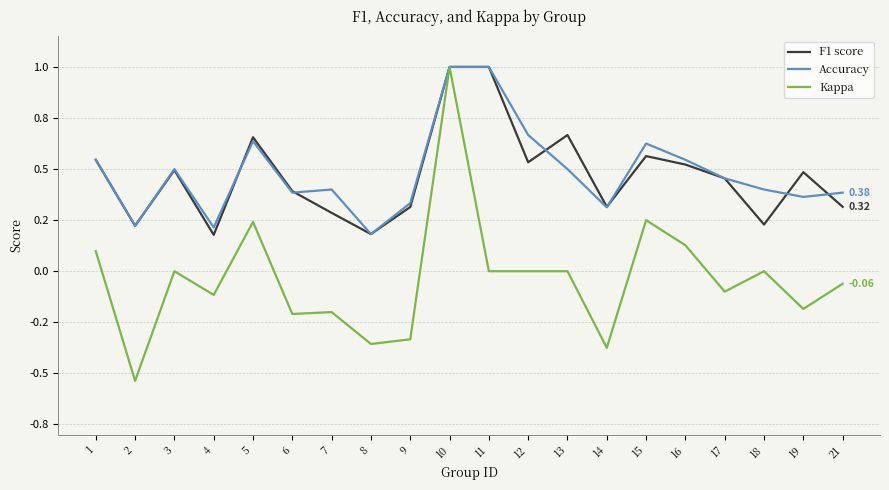

Which series ends up on top after the final intersection of F1 score and Accuracy?

Accuracy